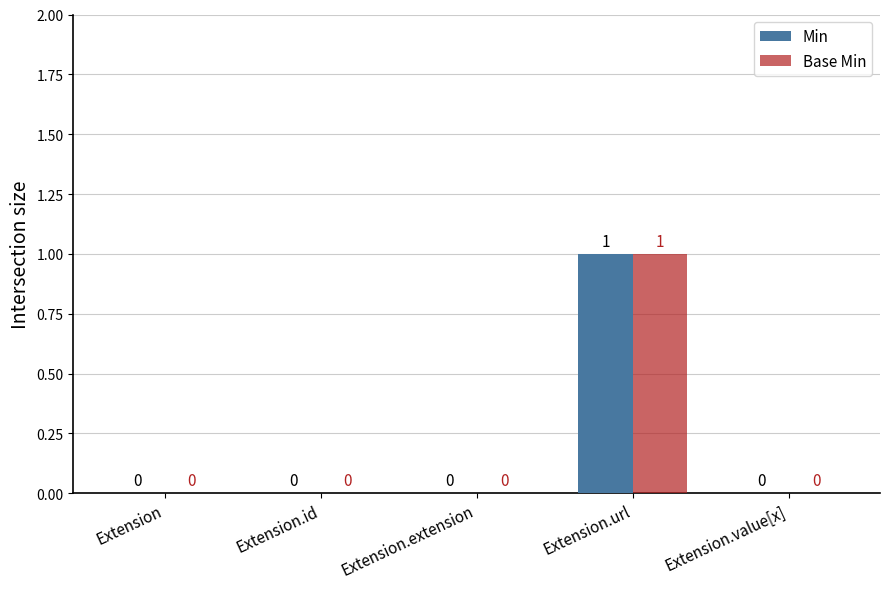

At which label does Base Min reach its peak?

Extension.url